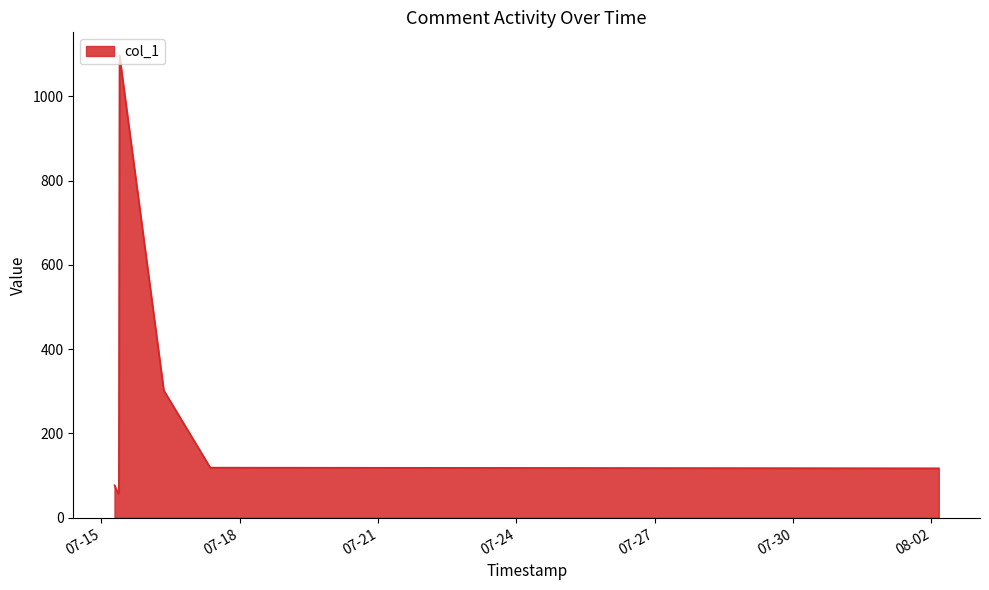

True or false: the data has more than 2 interior local peaks.

False